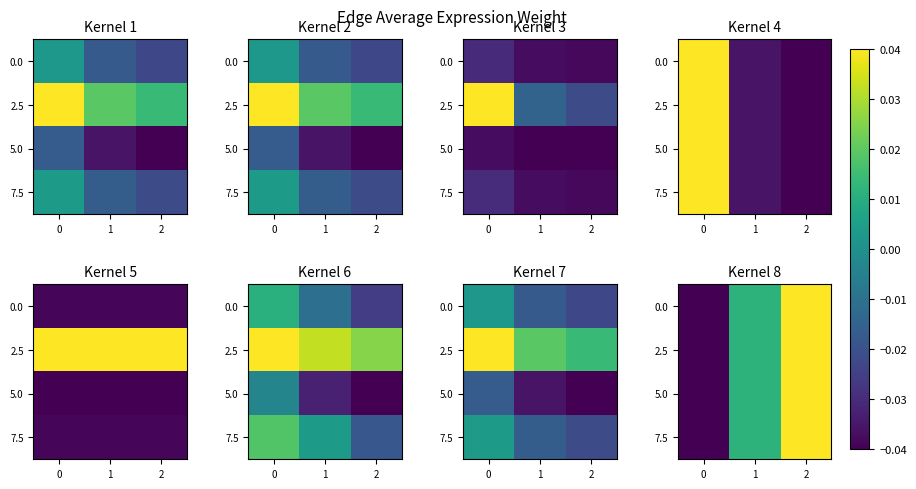

The 7.5 series shows 1.2 at 0. True or false?

False